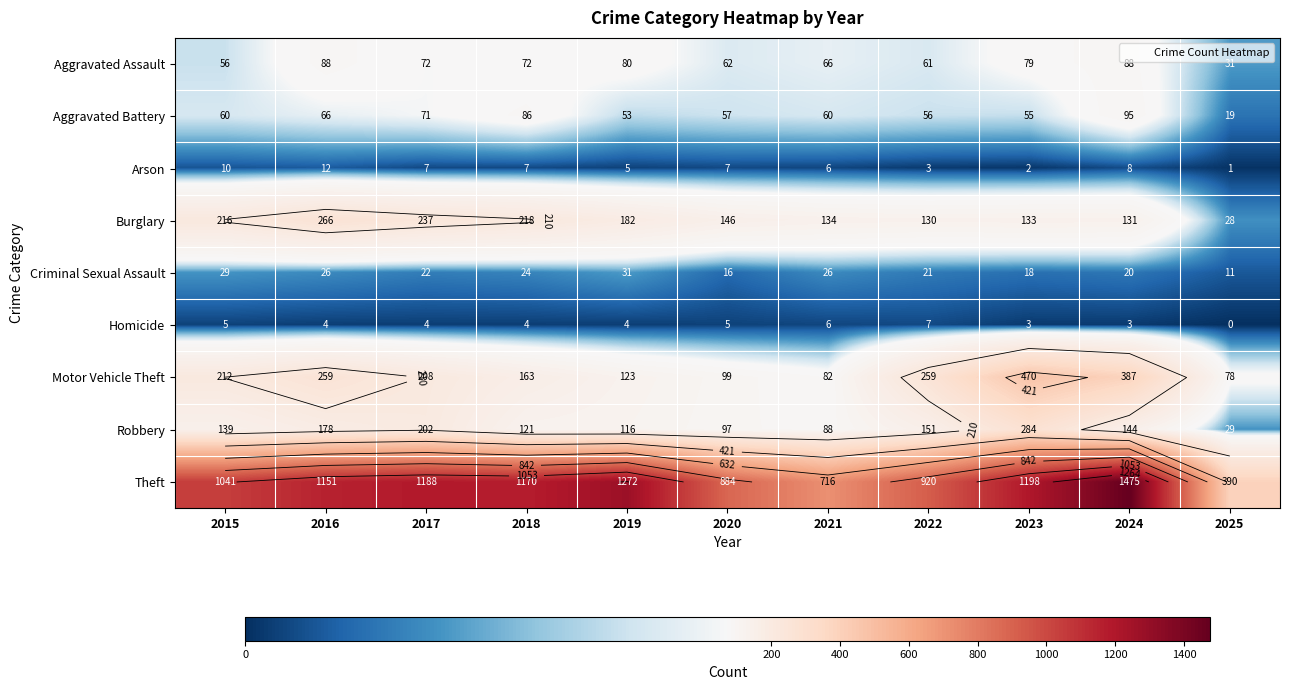

How many data points in Motor Vehicle Theft are less than 208?

5